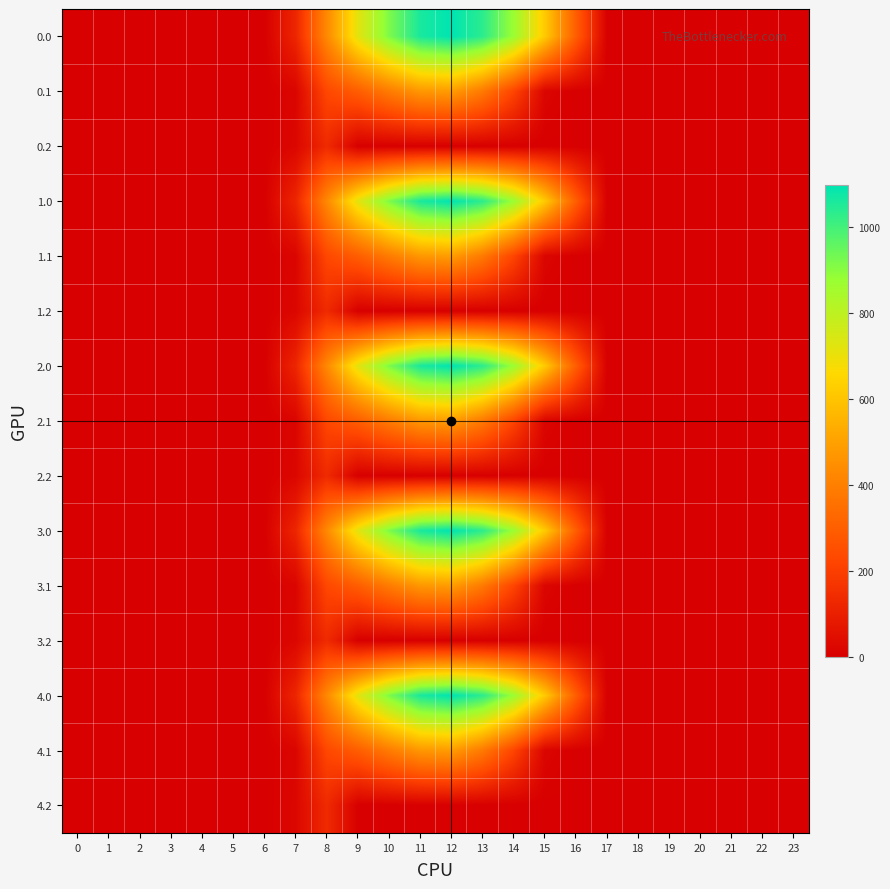

Reading left to right, what are all the values shown in this chart?

0.0: 0=0.0	1=0.0	2=0.0	3=0.0	4=0.0	5=0.0	6=0.0	7=120.6	8=430.3	9=716.9	10=916.2	11=1060.3	12=1096.7	13=1032.9	14=870.6	15=615.9	16=294.5	17=0.0	18=0.0	19=0.0	20=0.0	21=0.0	22=0.0	23=0.0
0.1: 0=0.0	1=0.0	2=0.0	3=0.0	4=0.0	5=0.0	6=0.0	7=17.7	8=227.5	9=295.9	10=388.1	11=471.7	12=485.4	13=382.7	14=219.2	15=17.3	16=0.0	17=0.0	18=0.0	19=0.0	20=0.0	21=0.0	22=0.0	23=0.0
0.2: 0=0.0	1=0.0	2=0.0	3=0.0	4=0.0	5=0.0	6=0.0	7=22.3	8=134.2	9=0.0	10=0.0	11=0.0	12=0.0	13=0.0	14=0.0	15=0.0	16=0.0	17=0.0	18=0.0	19=0.0	20=0.0	21=0.0	22=0.0	23=0.0
1.0: 0=0.0	1=0.0	2=0.0	3=0.0	4=0.0	5=0.0	6=0.0	7=120.6	8=430.3	9=716.9	10=916.2	11=1060.3	12=1096.7	13=1032.9	14=870.6	15=615.9	16=294.5	17=0.0	18=0.0	19=0.0	20=0.0	21=0.0	22=0.0	23=0.0
1.1: 0=0.0	1=0.0	2=0.0	3=0.0	4=0.0	5=0.0	6=0.0	7=17.7	8=227.5	9=295.9	10=388.1	11=471.7	12=485.4	13=382.7	14=219.2	15=17.3	16=0.0	17=0.0	18=0.0	19=0.0	20=0.0	21=0.0	22=0.0	23=0.0
1.2: 0=0.0	1=0.0	2=0.0	3=0.0	4=0.0	5=0.0	6=0.0	7=22.3	8=134.2	9=0.0	10=0.0	11=0.0	12=0.0	13=0.0	14=0.0	15=0.0	16=0.0	17=0.0	18=0.0	19=0.0	20=0.0	21=0.0	22=0.0	23=0.0
2.0: 0=0.0	1=0.0	2=0.0	3=0.0	4=0.0	5=0.0	6=0.0	7=120.6	8=430.3	9=716.9	10=916.2	11=1060.3	12=1096.7	13=1032.9	14=870.6	15=615.9	16=294.5	17=0.0	18=0.0	19=0.0	20=0.0	21=0.0	22=0.0	23=0.0
2.1: 0=0.0	1=0.0	2=0.0	3=0.0	4=0.0	5=0.0	6=0.0	7=17.7	8=227.5	9=295.9	10=388.1	11=471.7	12=485.4	13=382.7	14=219.2	15=17.3	16=0.0	17=0.0	18=0.0	19=0.0	20=0.0	21=0.0	22=0.0	23=0.0
2.2: 0=0.0	1=0.0	2=0.0	3=0.0	4=0.0	5=0.0	6=0.0	7=22.3	8=134.2	9=0.0	10=0.0	11=0.0	12=0.0	13=0.0	14=0.0	15=0.0	16=0.0	17=0.0	18=0.0	19=0.0	20=0.0	21=0.0	22=0.0	23=0.0
3.0: 0=0.0	1=0.0	2=0.0	3=0.0	4=0.0	5=0.0	6=0.0	7=120.6	8=430.3	9=716.9	10=916.2	11=1060.3	12=1096.7	13=1032.9	14=870.6	15=615.9	16=294.5	17=0.0	18=0.0	19=0.0	20=0.0	21=0.0	22=0.0	23=0.0
3.1: 0=0.0	1=0.0	2=0.0	3=0.0	4=0.0	5=0.0	6=0.0	7=17.7	8=227.5	9=295.9	10=388.1	11=471.7	12=485.4	13=382.7	14=219.2	15=17.3	16=0.0	17=0.0	18=0.0	19=0.0	20=0.0	21=0.0	22=0.0	23=0.0
3.2: 0=0.0	1=0.0	2=0.0	3=0.0	4=0.0	5=0.0	6=0.0	7=22.3	8=134.2	9=0.0	10=0.0	11=0.0	12=0.0	13=0.0	14=0.0	15=0.0	16=0.0	17=0.0	18=0.0	19=0.0	20=0.0	21=0.0	22=0.0	23=0.0
4.0: 0=0.0	1=0.0	2=0.0	3=0.0	4=0.0	5=0.0	6=0.0	7=120.6	8=430.3	9=716.9	10=916.2	11=1060.3	12=1096.7	13=1032.9	14=870.6	15=615.9	16=294.5	17=0.0	18=0.0	19=0.0	20=0.0	21=0.0	22=0.0	23=0.0
4.1: 0=0.0	1=0.0	2=0.0	3=0.0	4=0.0	5=0.0	6=0.0	7=17.7	8=227.5	9=295.9	10=388.1	11=471.7	12=485.4	13=382.7	14=219.2	15=17.3	16=0.0	17=0.0	18=0.0	19=0.0	20=0.0	21=0.0	22=0.0	23=0.0
4.2: 0=0.0	1=0.0	2=0.0	3=0.0	4=0.0	5=0.0	6=0.0	7=22.3	8=134.2	9=0.0	10=0.0	11=0.0	12=0.0	13=0.0	14=0.0	15=0.0	16=0.0	17=0.0	18=0.0	19=0.0	20=0.0	21=0.0	22=0.0	23=0.0